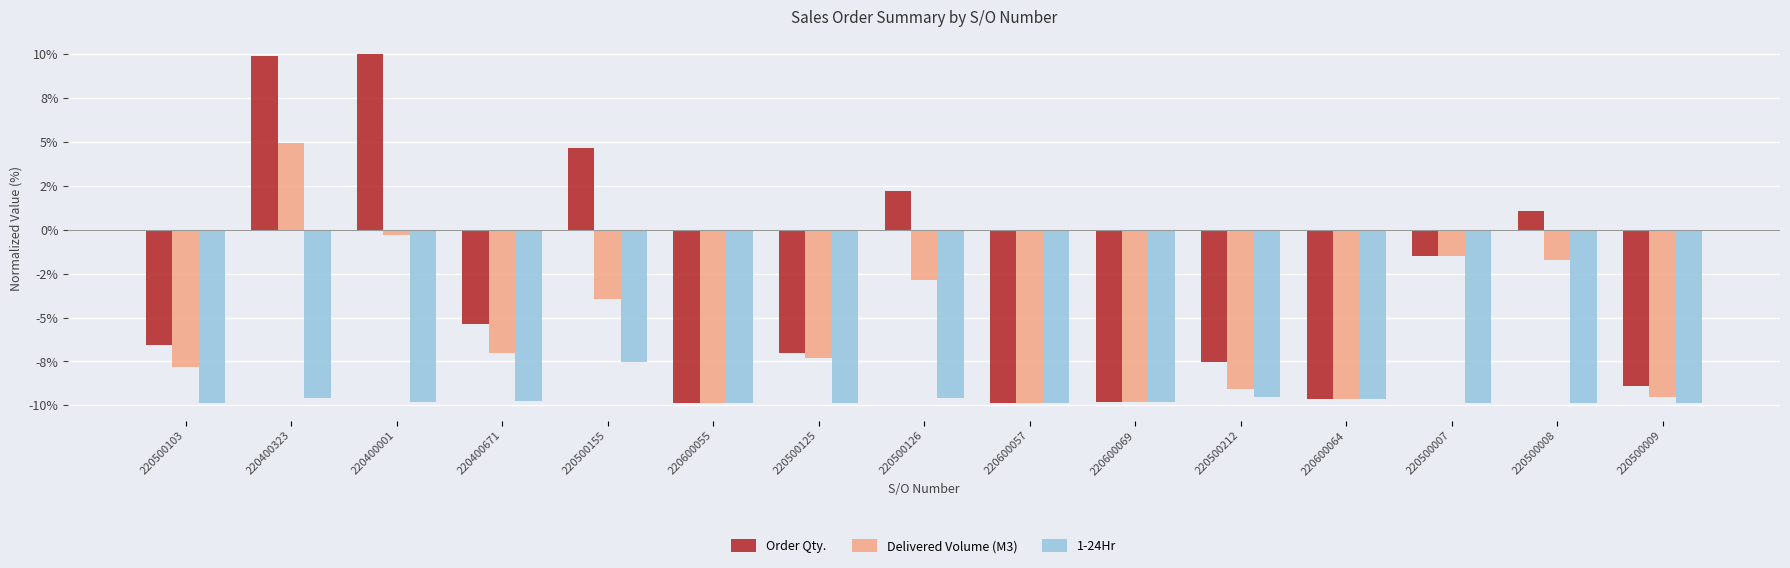

What are all the series names shown in the legend?

Order Qty., Delivered Volume (M3), 1-24Hr